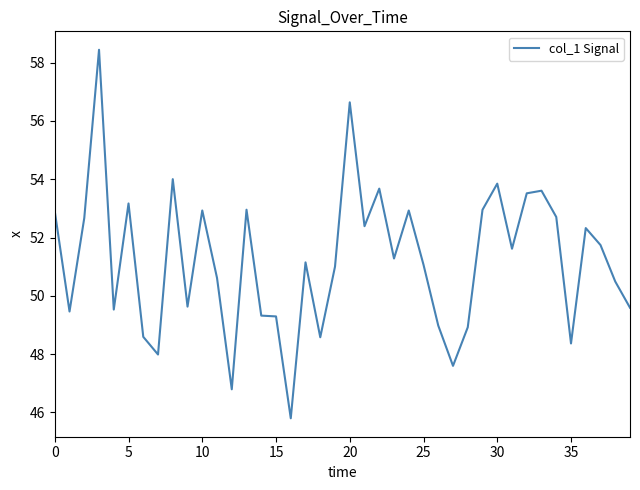

What is the difference between the maximum and minimum values?

12.6